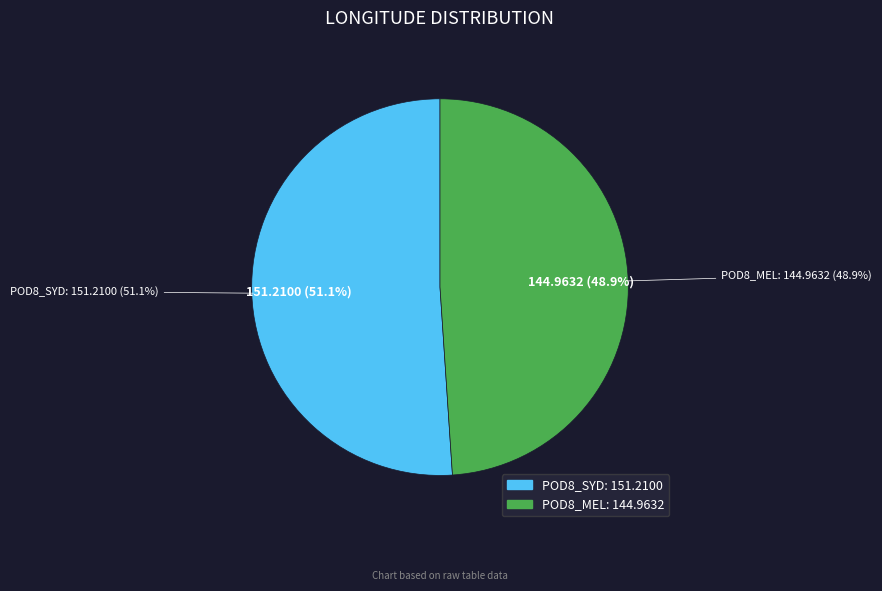

Rank the categories by value from lowest to highest.

POD8_MEL, POD8_SYD